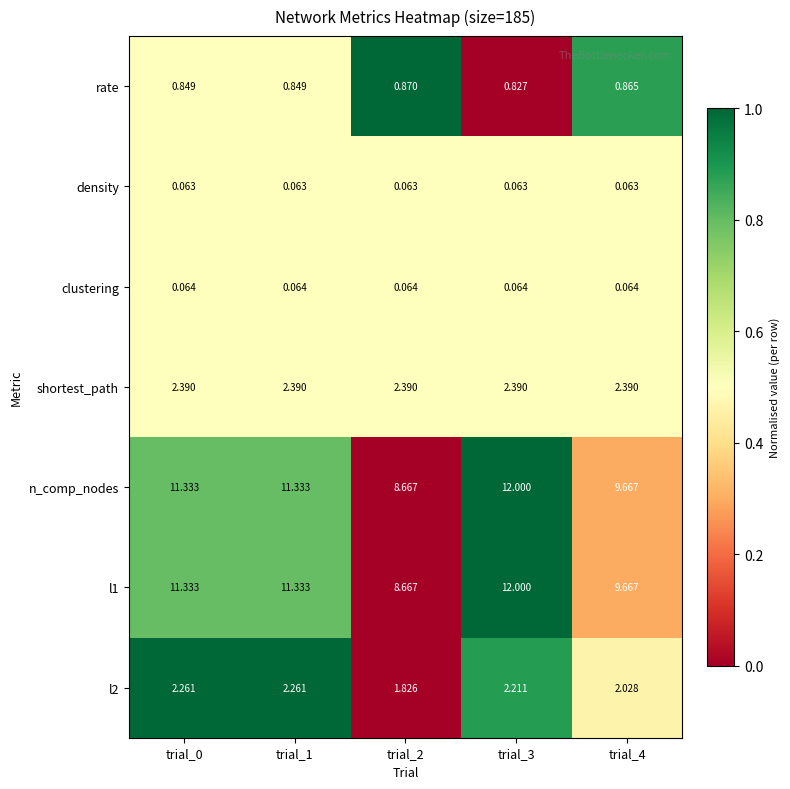

Reading left to right, transcribe all the data shown in this chart.

rate: trial_0=0.8	trial_1=0.8	trial_2=0.9	trial_3=0.8	trial_4=0.9
density: trial_0=0.1	trial_1=0.1	trial_2=0.1	trial_3=0.1	trial_4=0.1
clustering: trial_0=0.1	trial_1=0.1	trial_2=0.1	trial_3=0.1	trial_4=0.1
shortest_path: trial_0=2.4	trial_1=2.4	trial_2=2.4	trial_3=2.4	trial_4=2.4
n_comp_nodes: trial_0=11.3	trial_1=11.3	trial_2=8.7	trial_3=12.0	trial_4=9.7
l1: trial_0=11.3	trial_1=11.3	trial_2=8.7	trial_3=12.0	trial_4=9.7
l2: trial_0=2.3	trial_1=2.3	trial_2=1.8	trial_3=2.2	trial_4=2.0